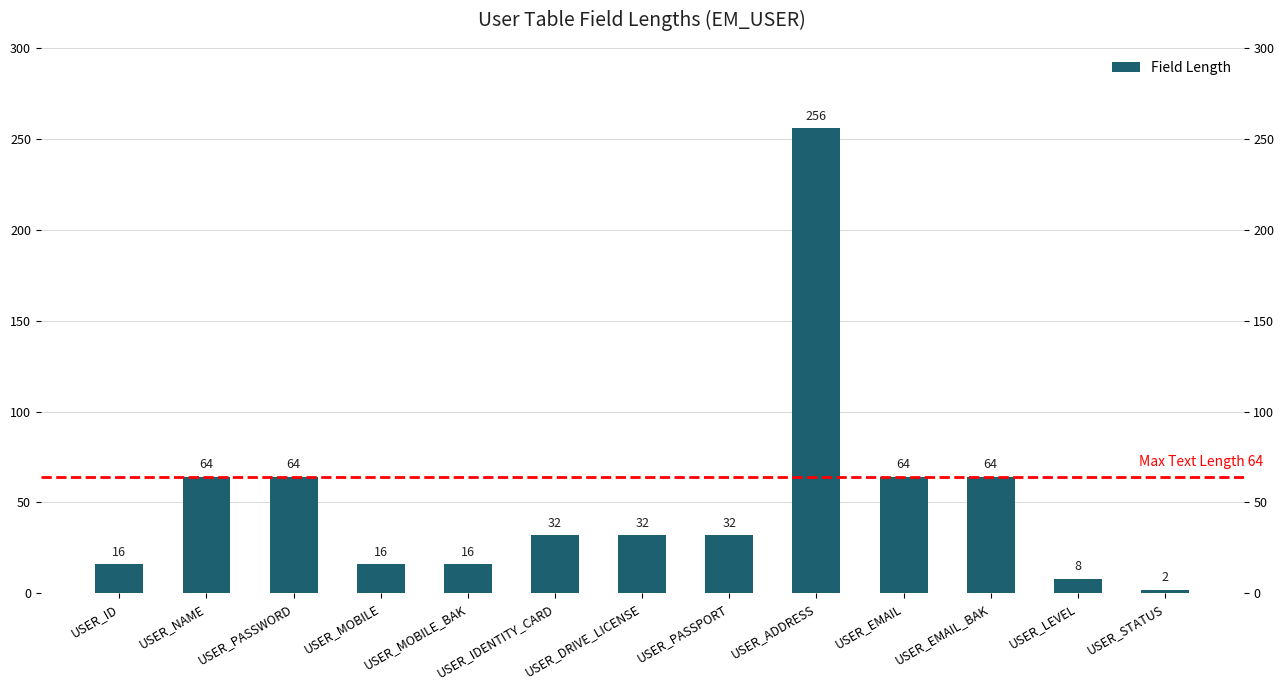

What value does the data have at USER_IDENTITY_CARD?

32